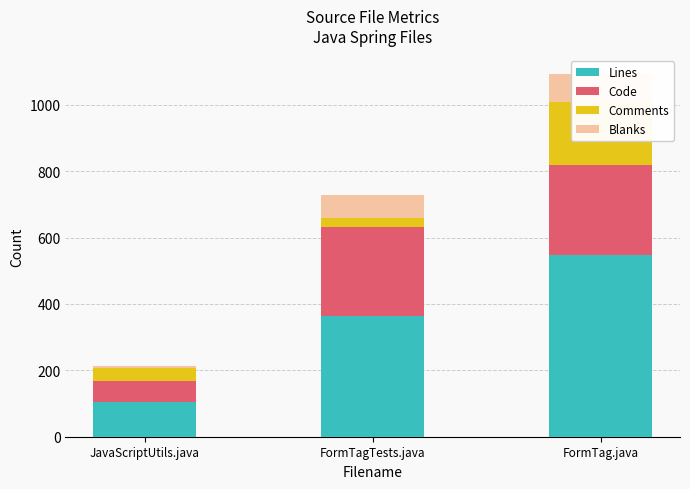

What is the difference between the Blanks values at JavaScriptUtils.java and FormTagTests.java?

64